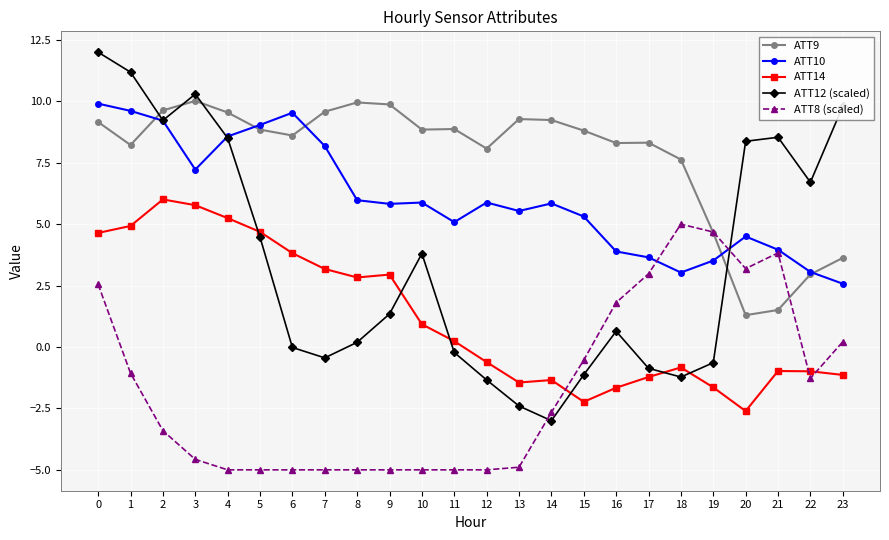

What is the difference between the highest and lowest values at 1?

12.3